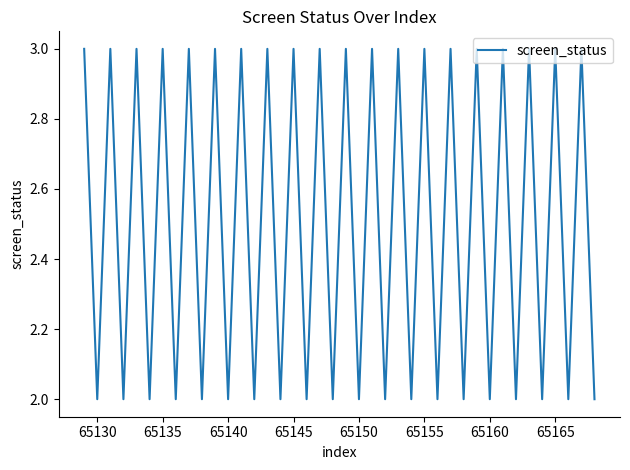

Reading left to right, what are all the values shown in this chart?

3	2	3	2	3	2	3	2	3	2	3	2	3	2	3	2	3	2	3	2	3	2	3	2	3	2	3	2	3	2	3	2	3	2	3	2	3	2	3	2